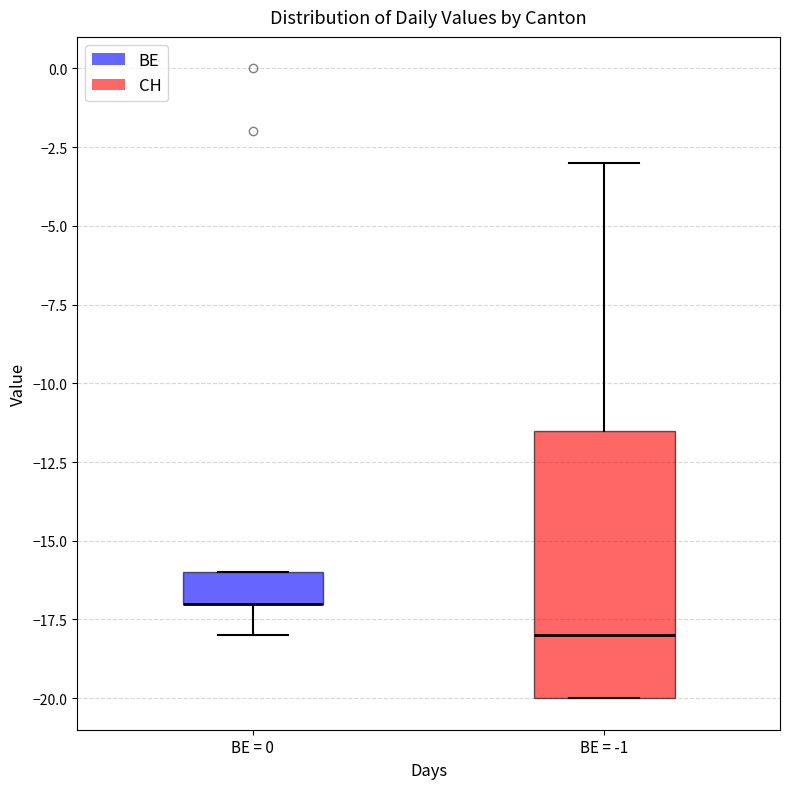

Comparing the boxes themselves (not the whiskers), which one is the tallest?

BE = -1